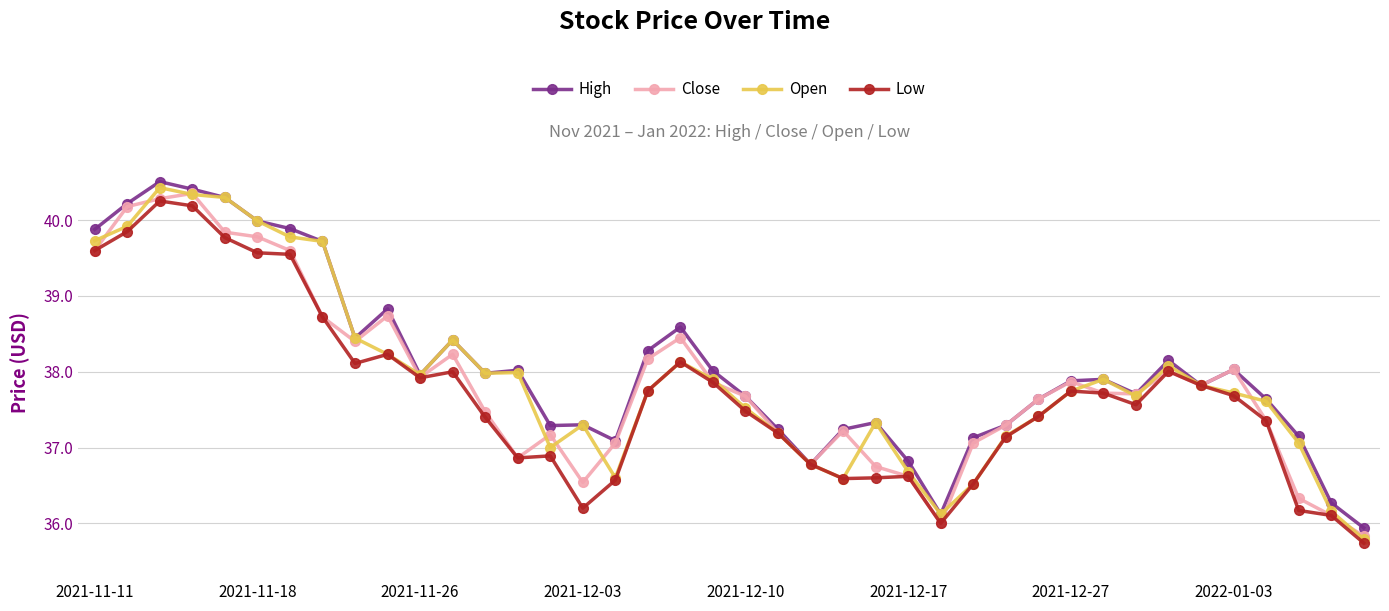

True or false: Low has more than 1 points higher than both neighbors.

True